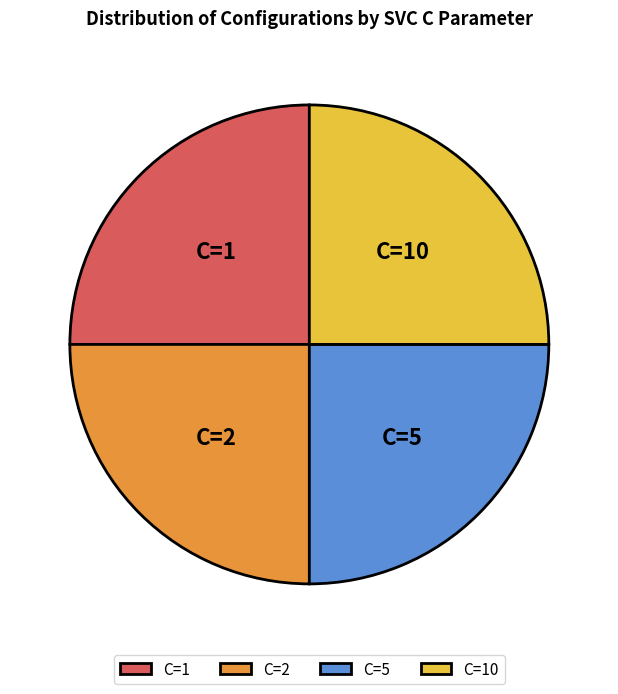

How many segments does this pie chart have?

4